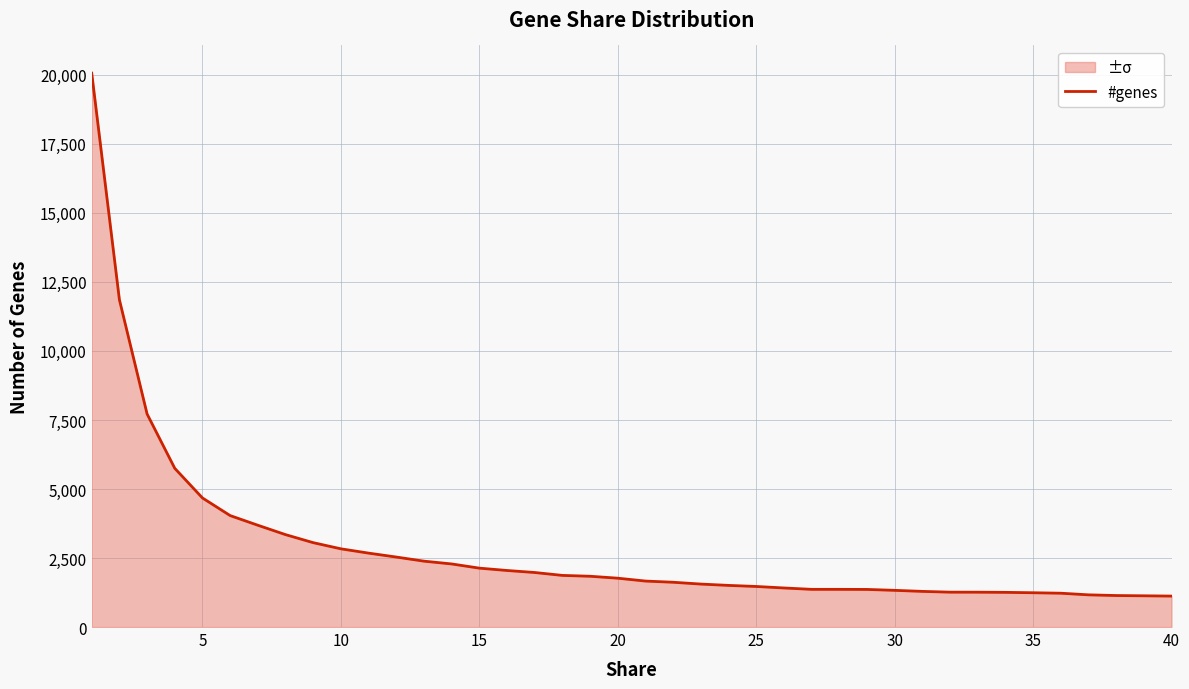

What is the difference between the maximum and minimum values?

18942